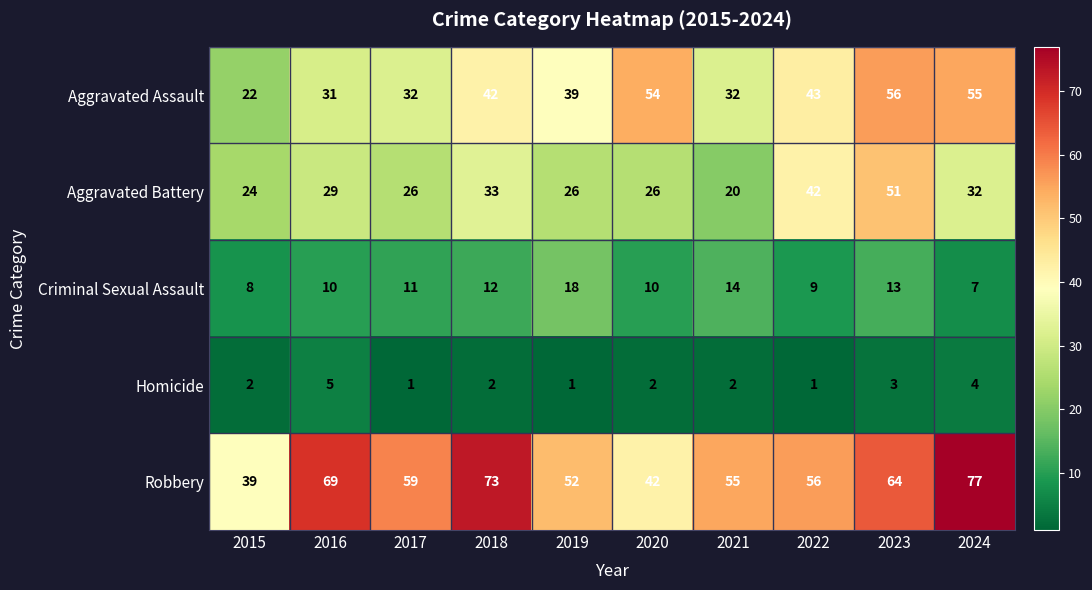

What is the spread (max minus min) of values at 2016?

64